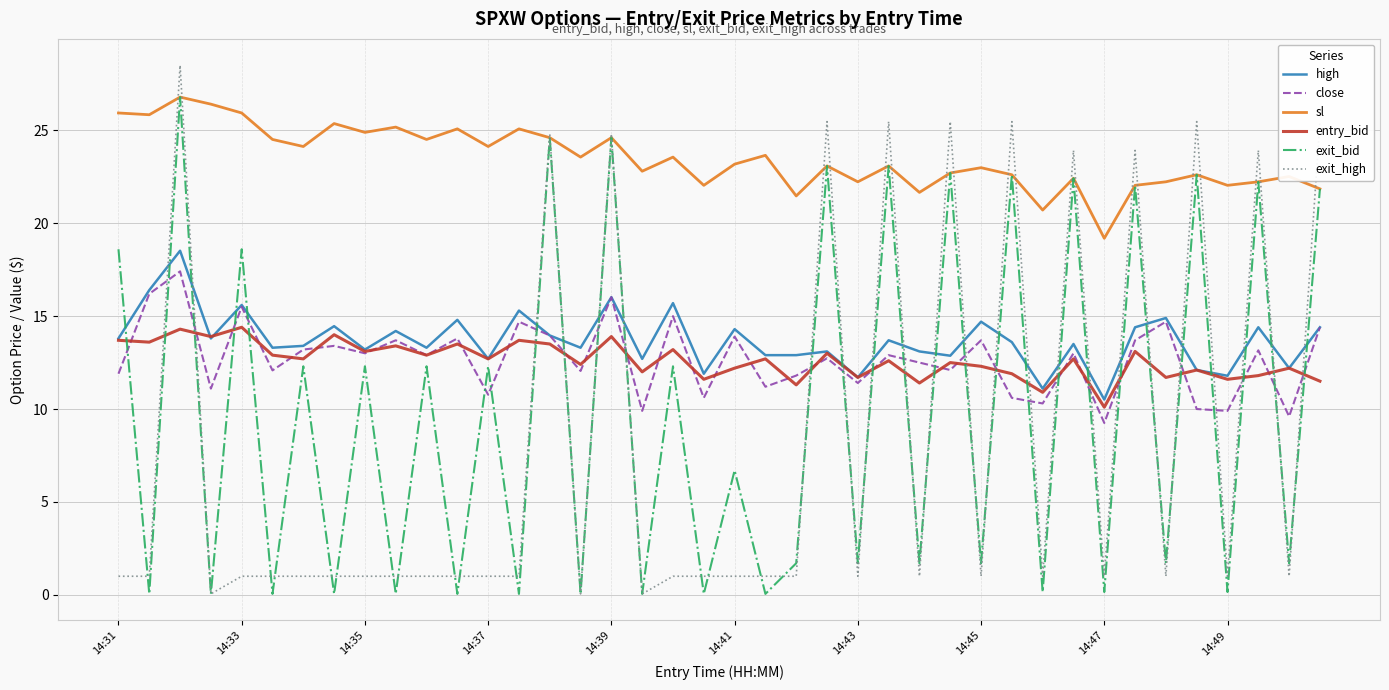

At how many categories does at least one series exceed 9?

40